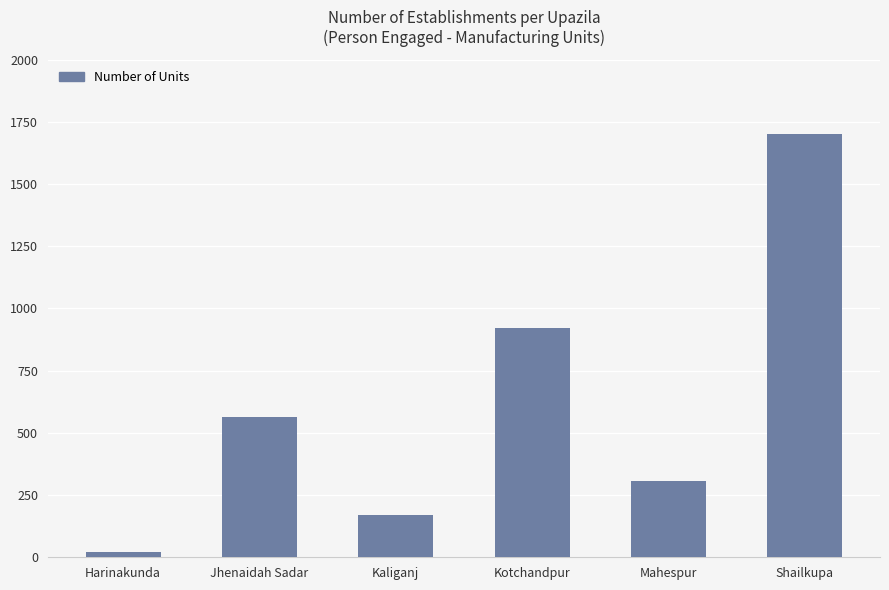

Count the number of categories in the chart.

6